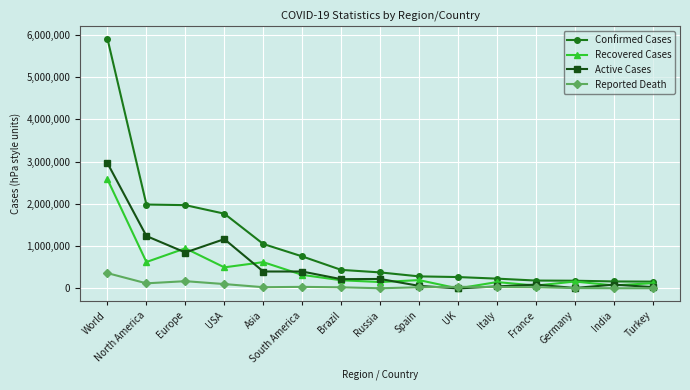

True or false: Reported Death and Confirmed Cases cross at least once.

False